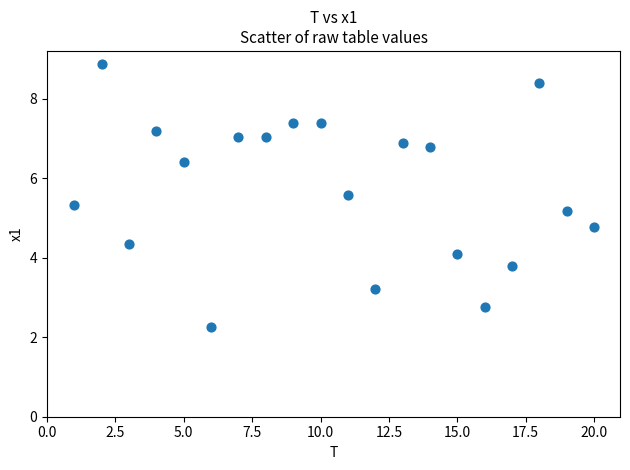

What is the range of X values (max minus min)?

19.0